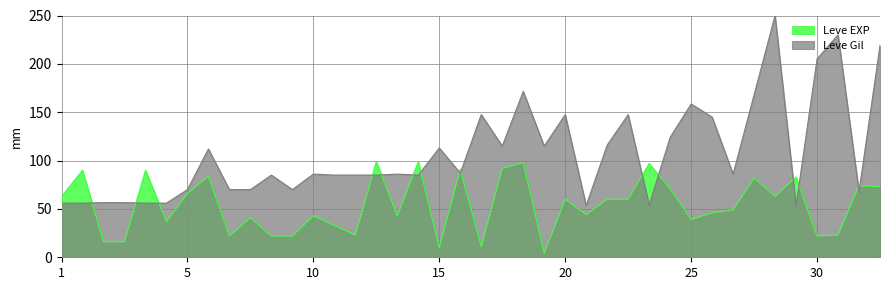

What is the difference between the maximum and minimum values in the Leve Gil series?

196.5